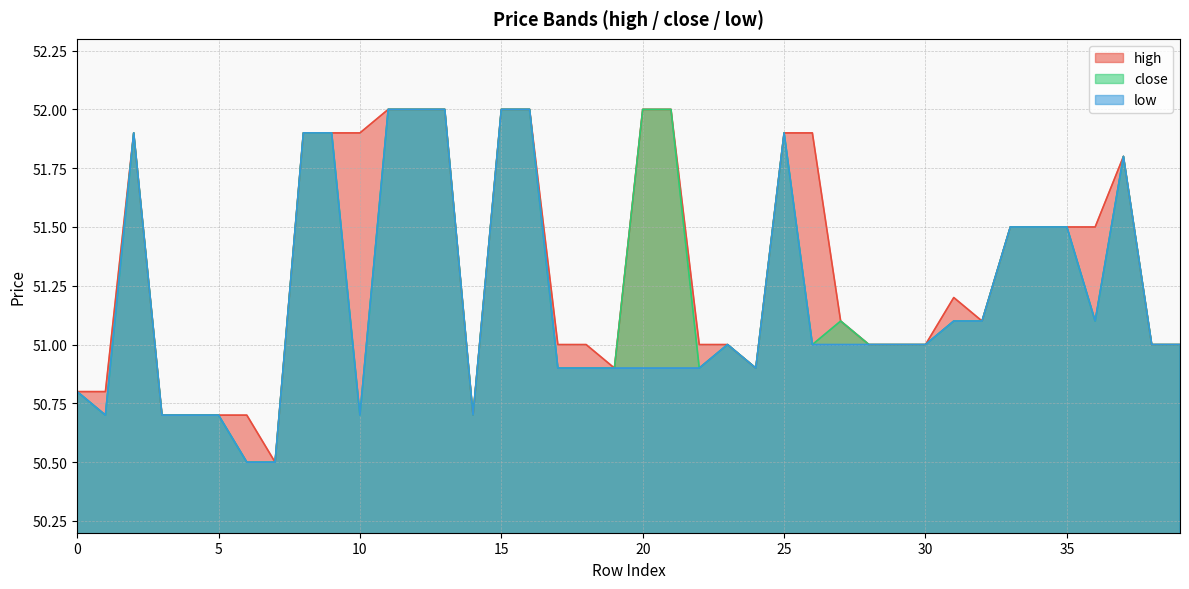

Which series has the largest range (max minus min)?

high